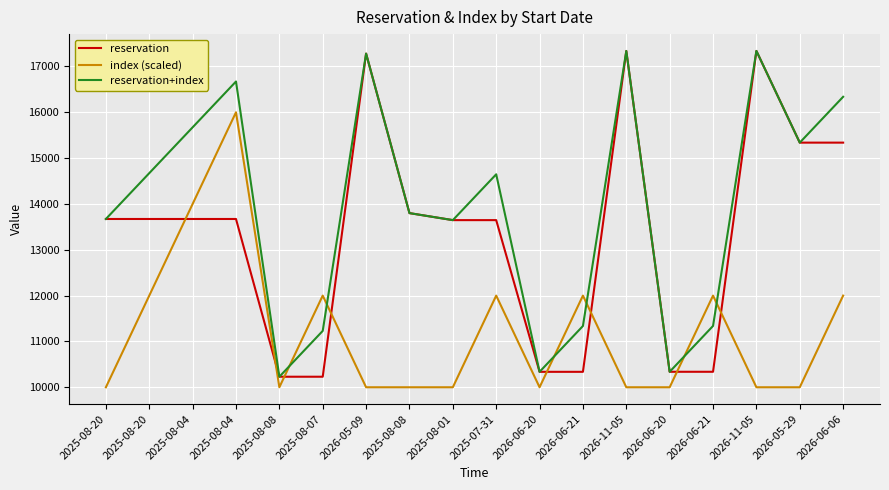

What are all the series names shown in the legend?

reservation, index (scaled), reservation+index